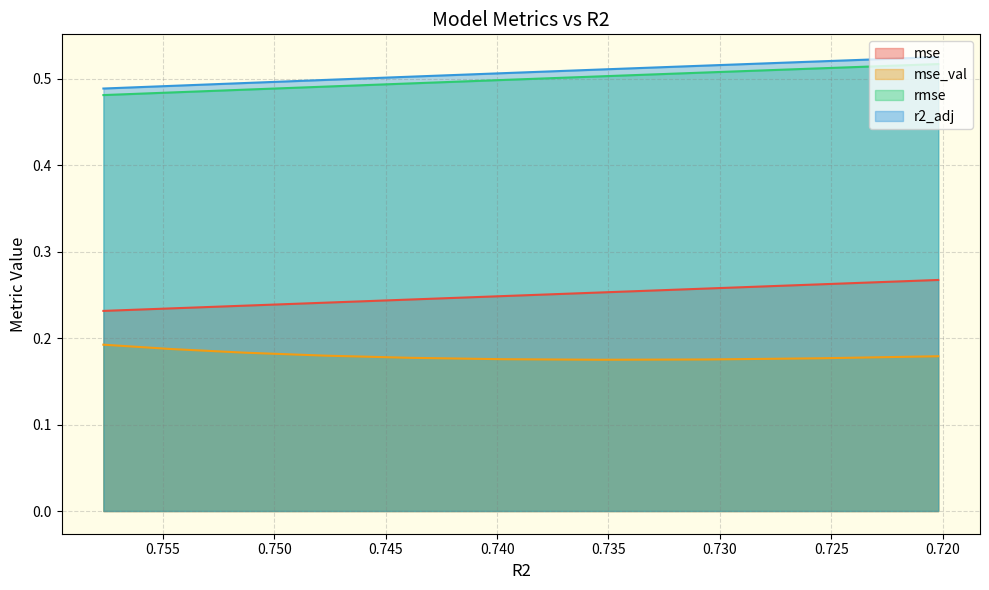

How many series are shown in this chart?

4